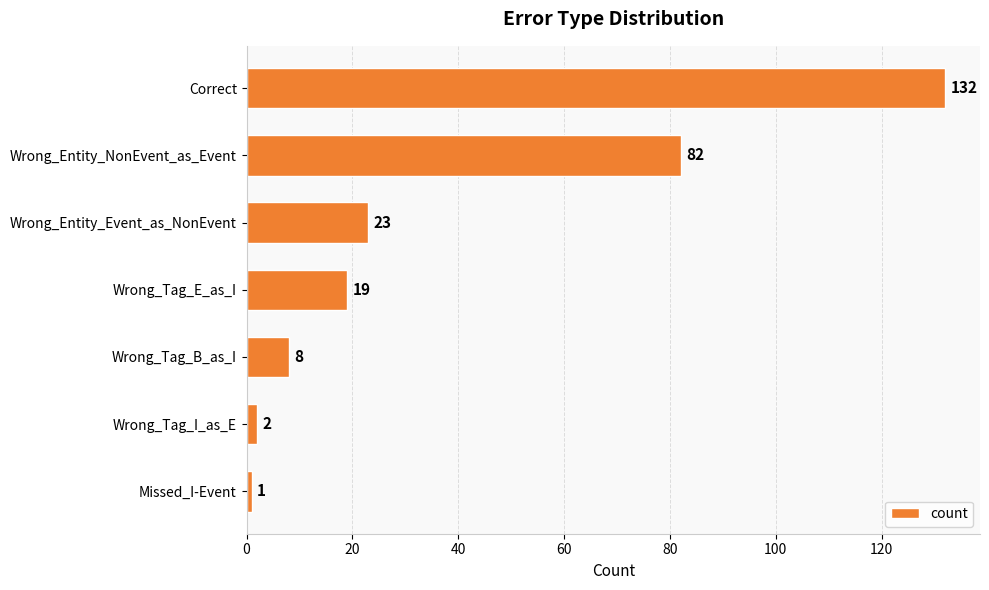

What is the ratio of the value at Wrong_Entity_NonEvent_as_Event to the value at Wrong_Tag_B_as_I?

10.2